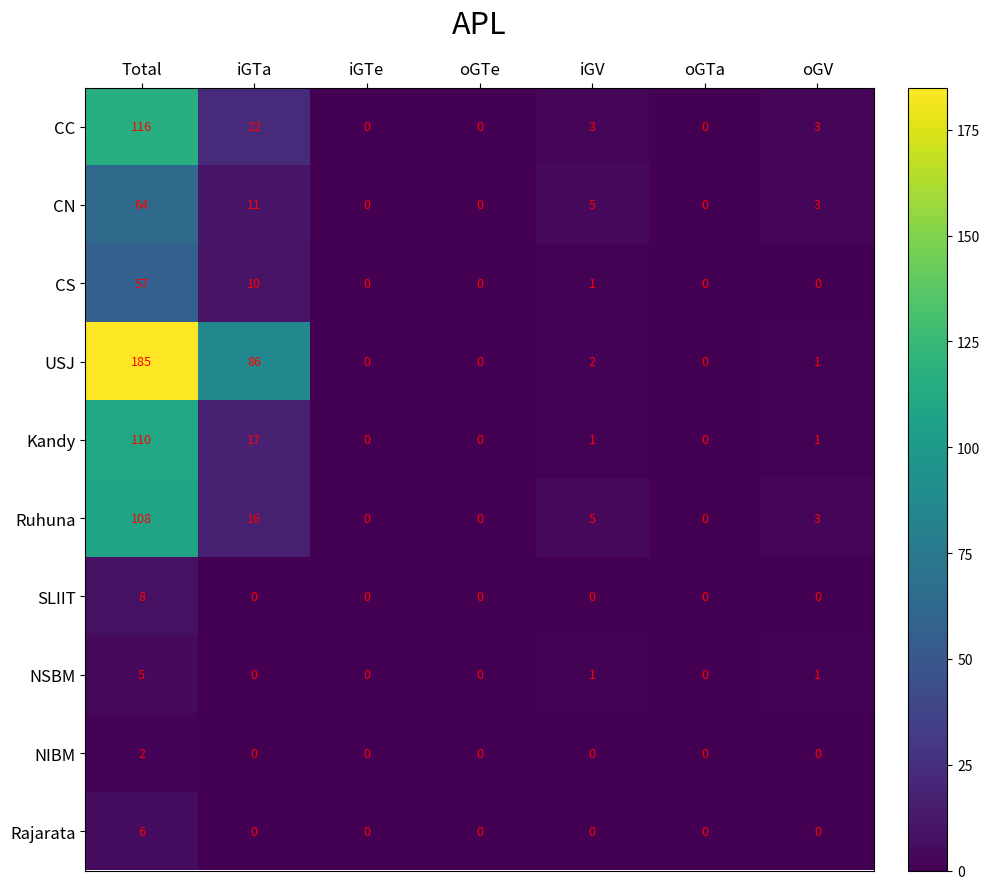

Which series has the largest total across all categories?

USJ